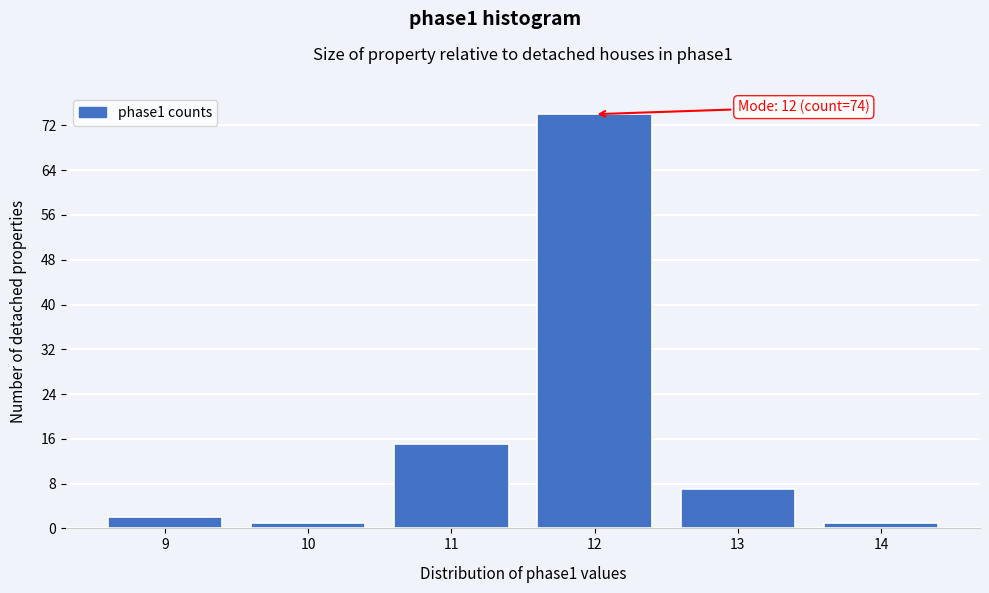

Reading right to left, extract all data points from this chart.

1	7	74	15	1	2